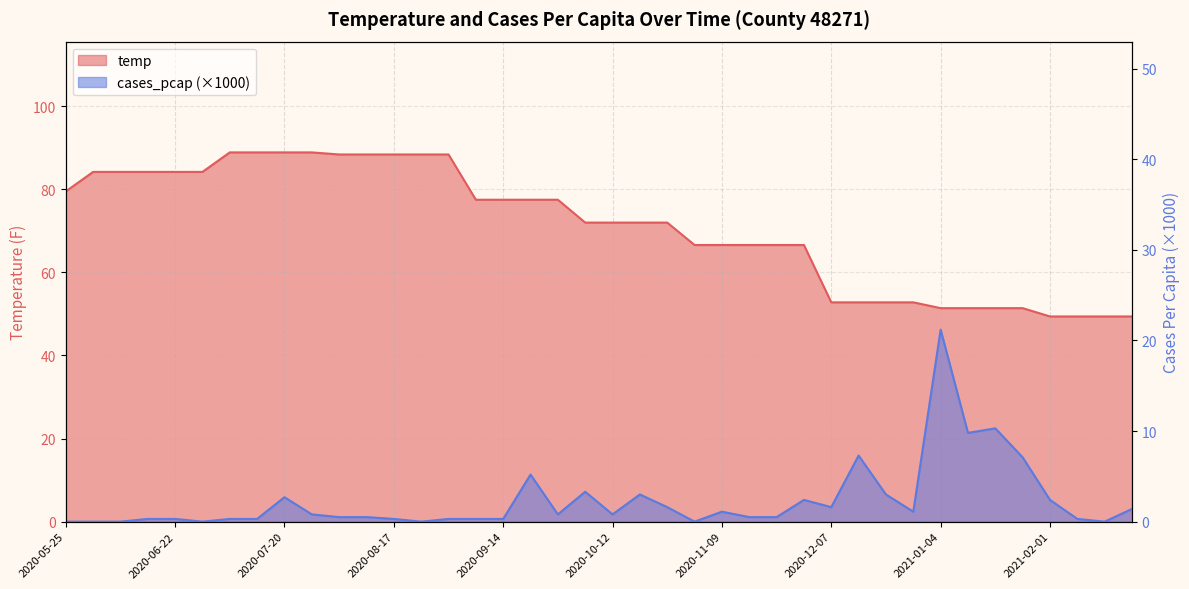

How many data points in temp are above 72?

19